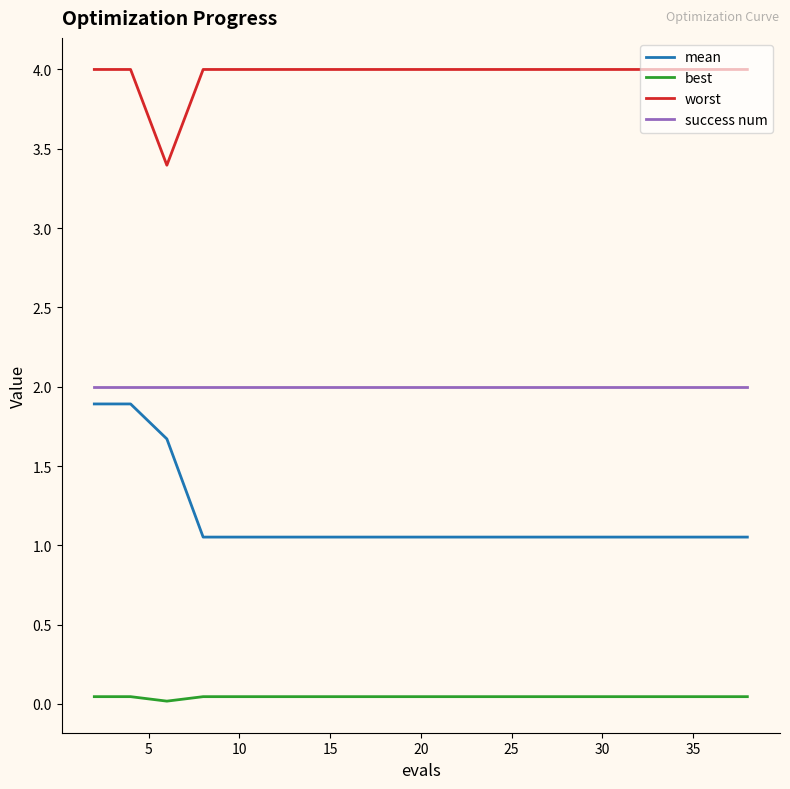

List the series in order of their overall mean, lowest first.

best, mean, success num, worst